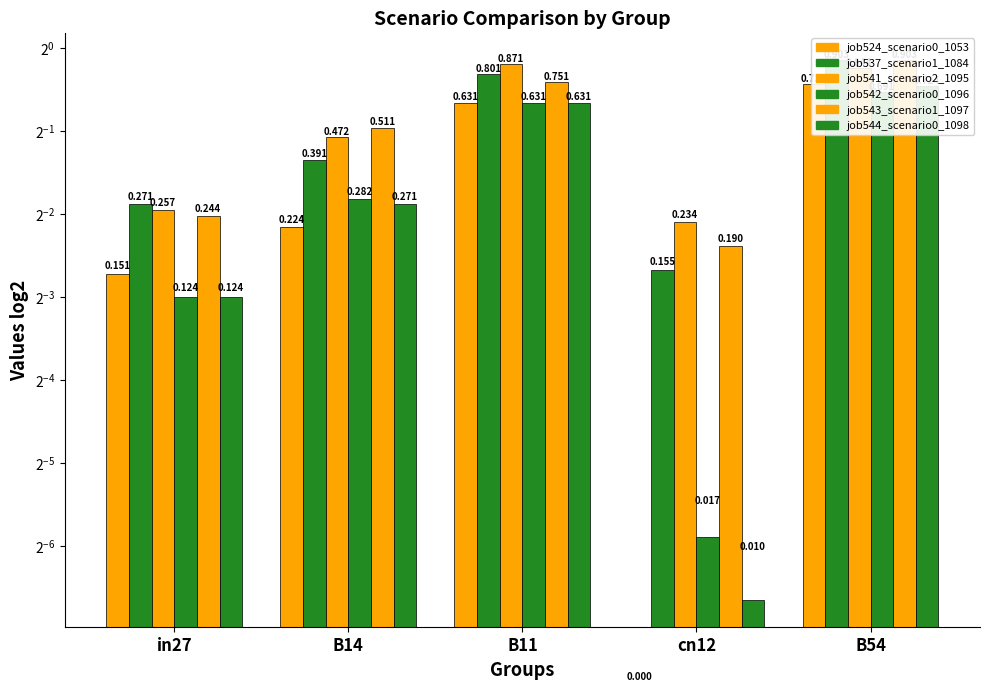

What is the sum of the job537_scenario1_1084 values at B54 and cn12?

1.1